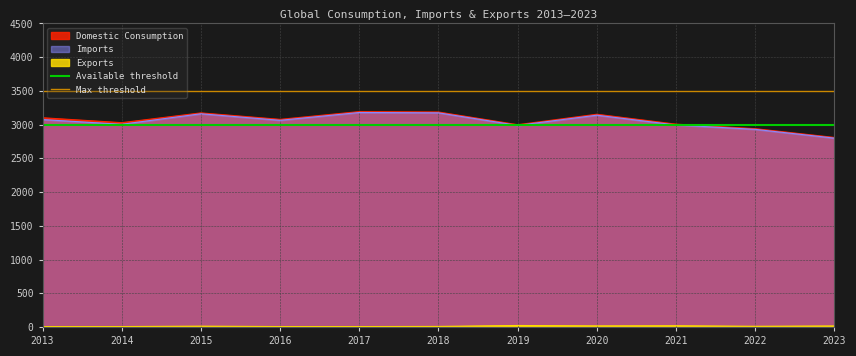

The Domestic Consumption series shows 2999 at 2019. True or false?

True